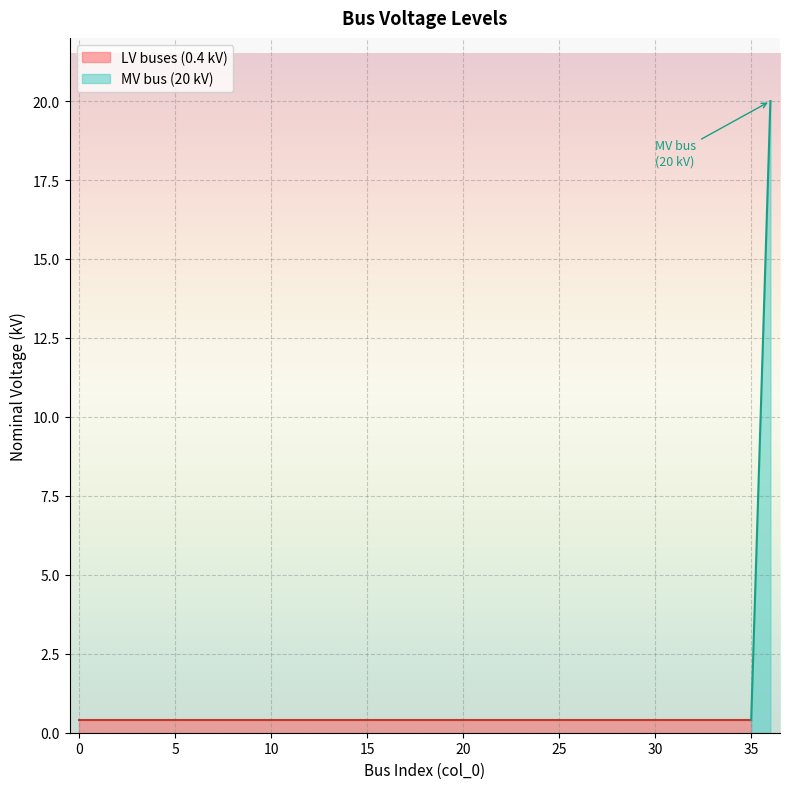

True or false: there are more than 0 points higher than both neighbors.

False